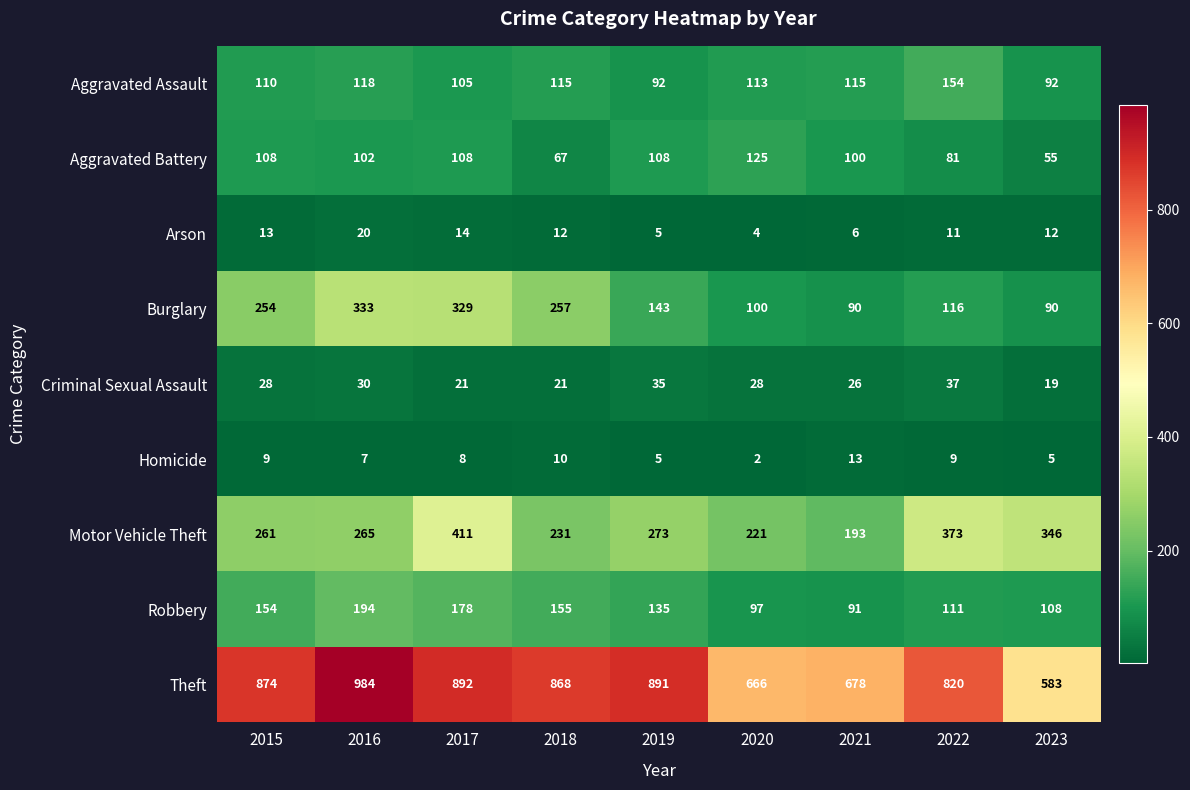

What is the difference between the highest and lowest values at 2020?

664